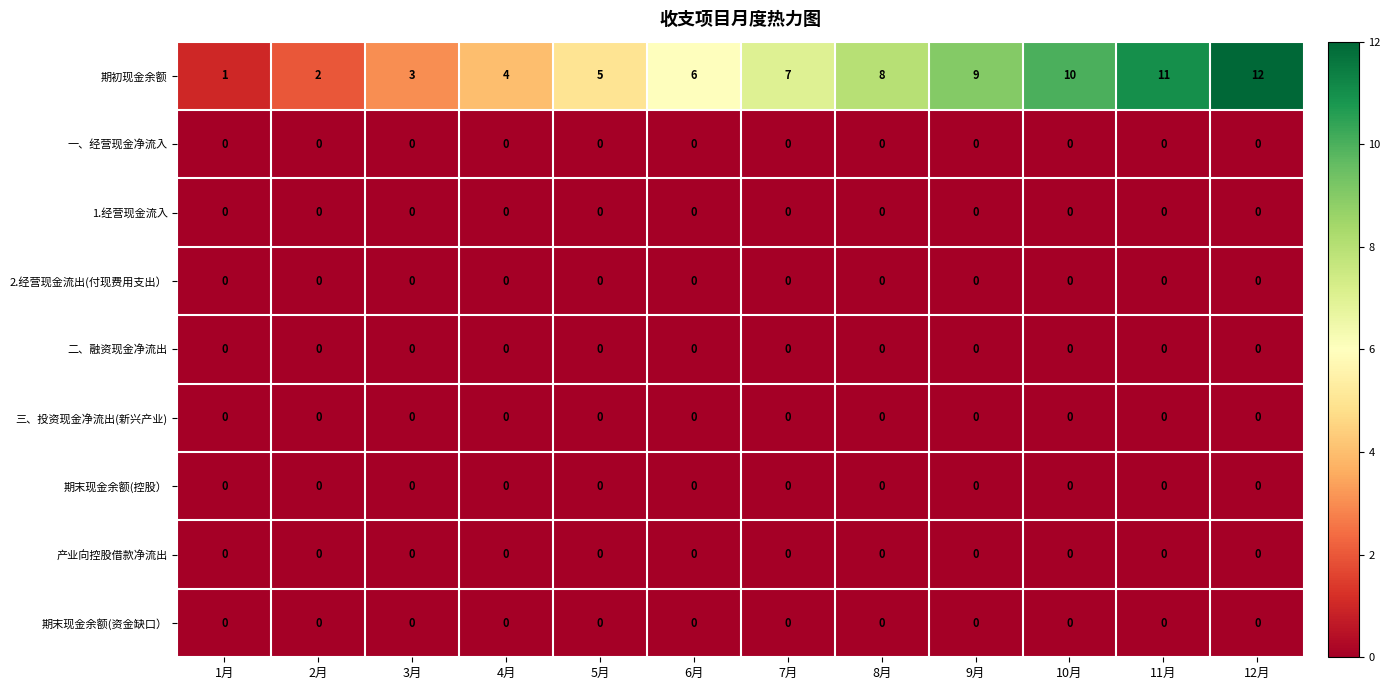

What is the greatest value displayed?

12